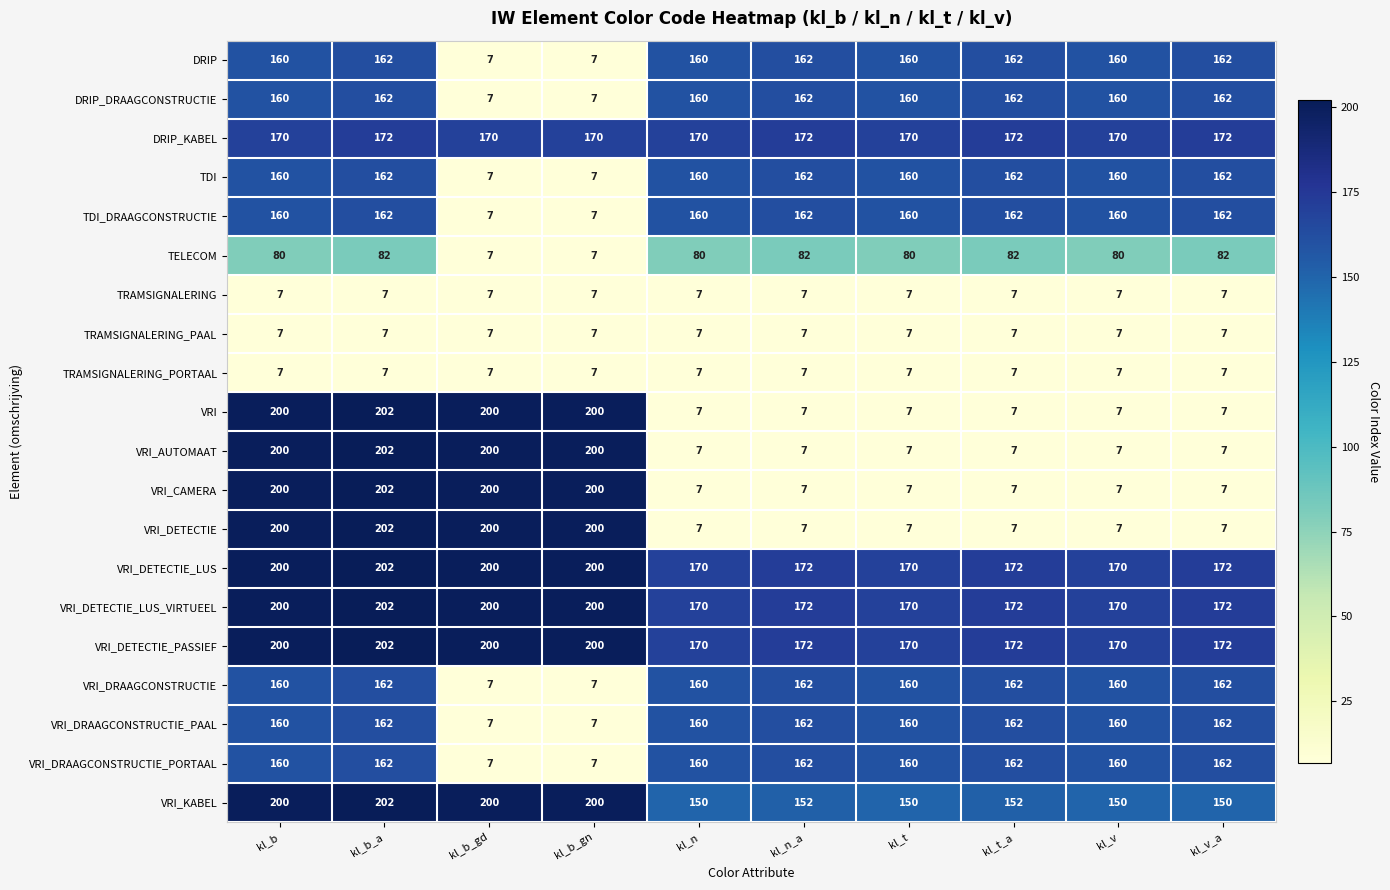

The value of VRI_CAMERA at kl_n is 7. True or false?

True